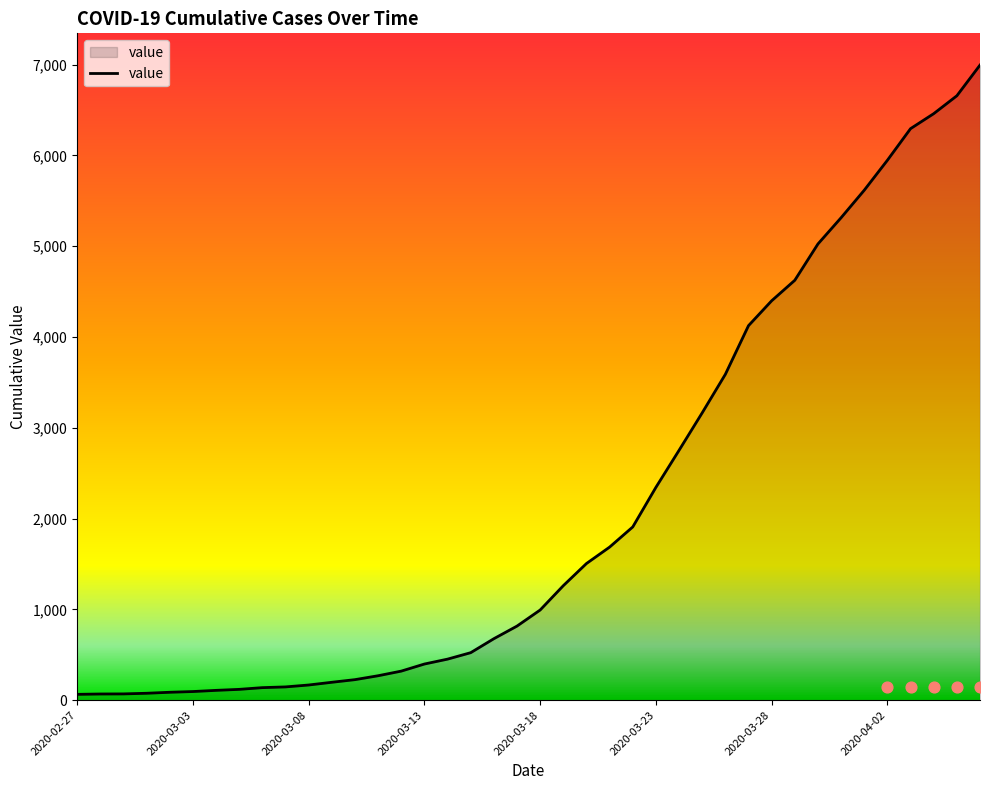

What is the change in value from 2020-03-28 to 2020-04-04?

+2061